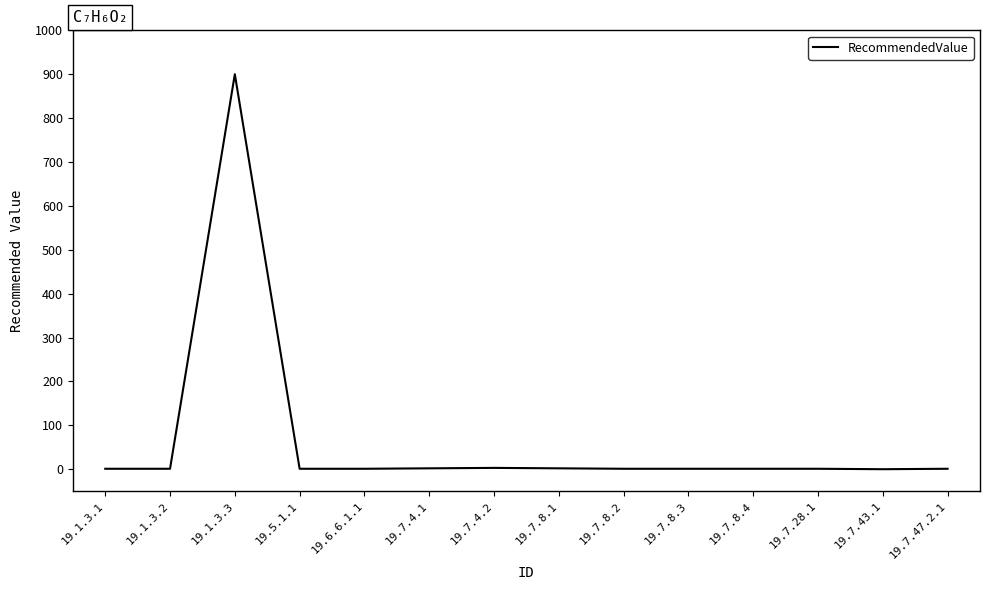

The chart shows a value of 0 at 19.7.43.1. True or false?

True